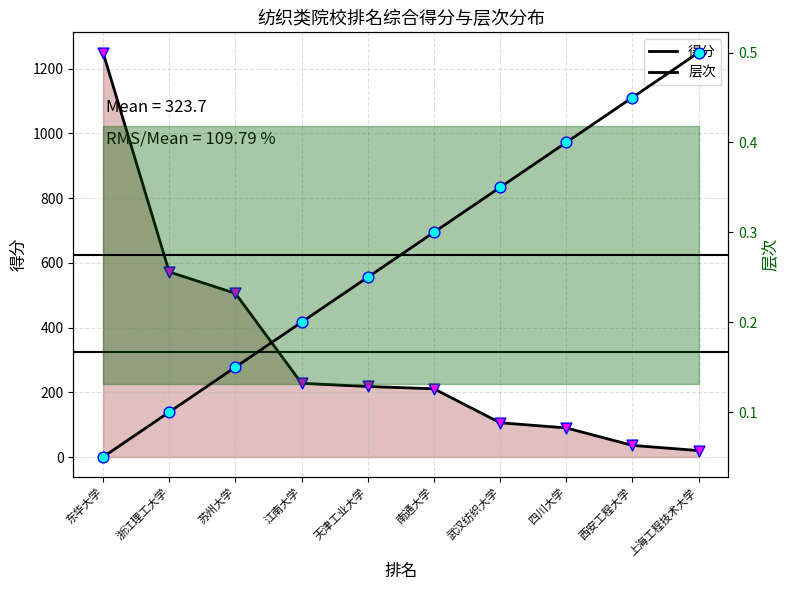

Which series contains the lowest Y value?

层次